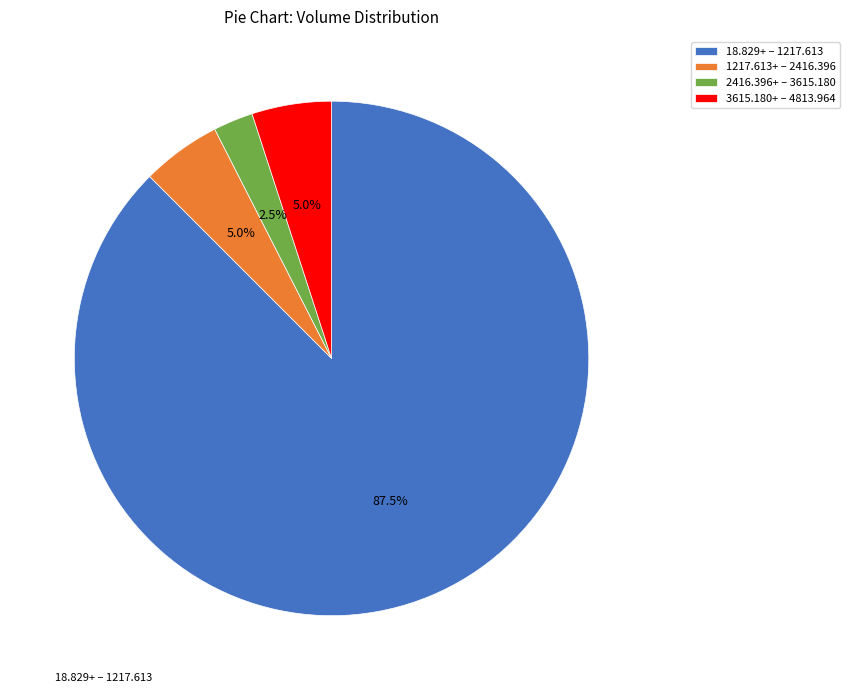

How many segments does this pie chart have?

4